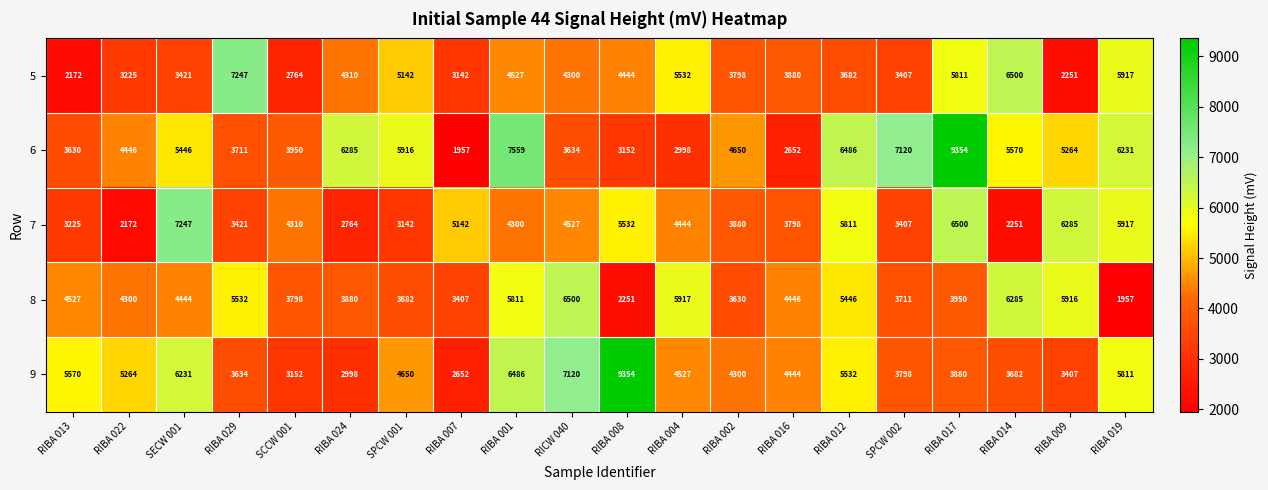

Which series has the widest spread of values?

6